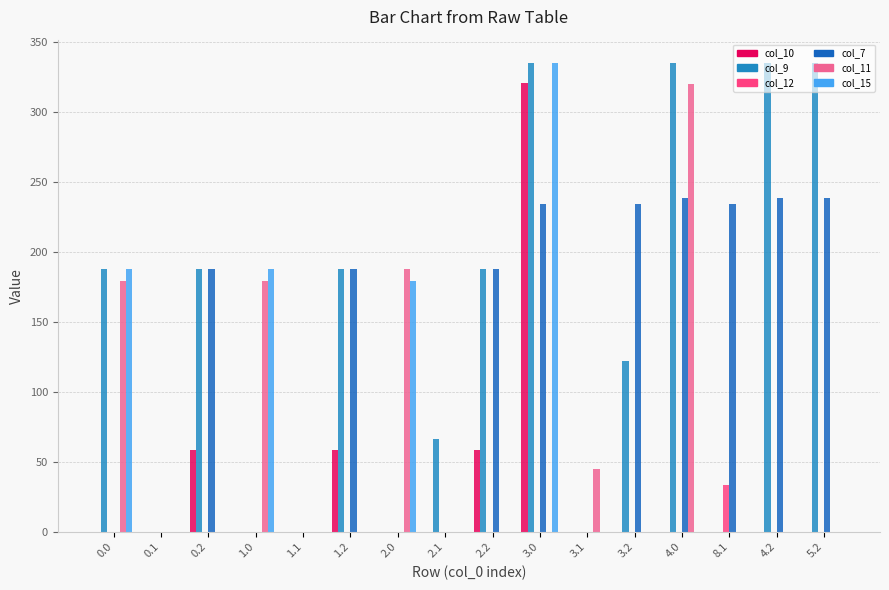

Which series has the largest total across all categories?

col_9